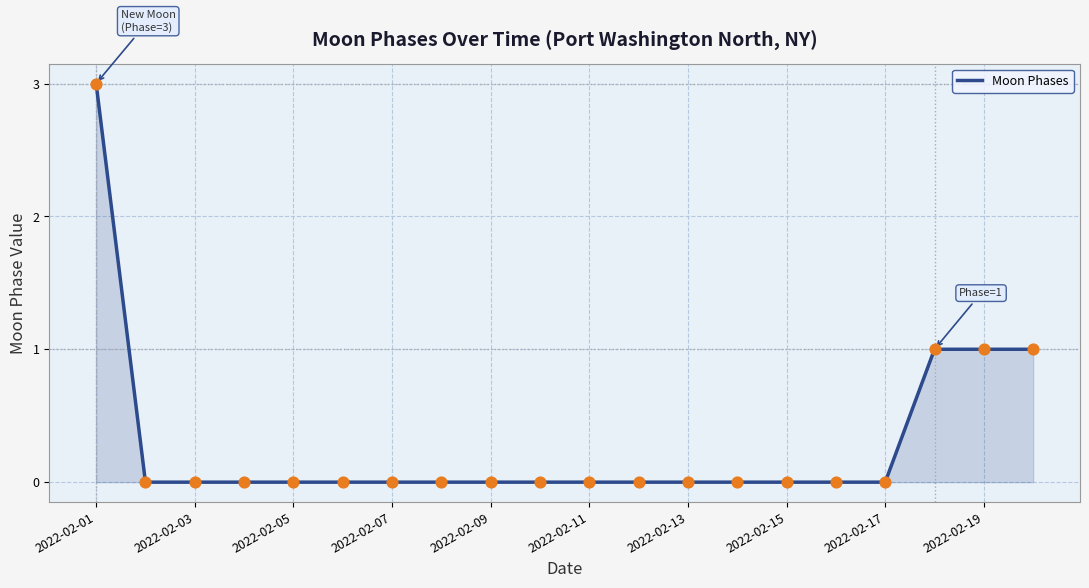

What is the difference between the maximum and minimum values?

3